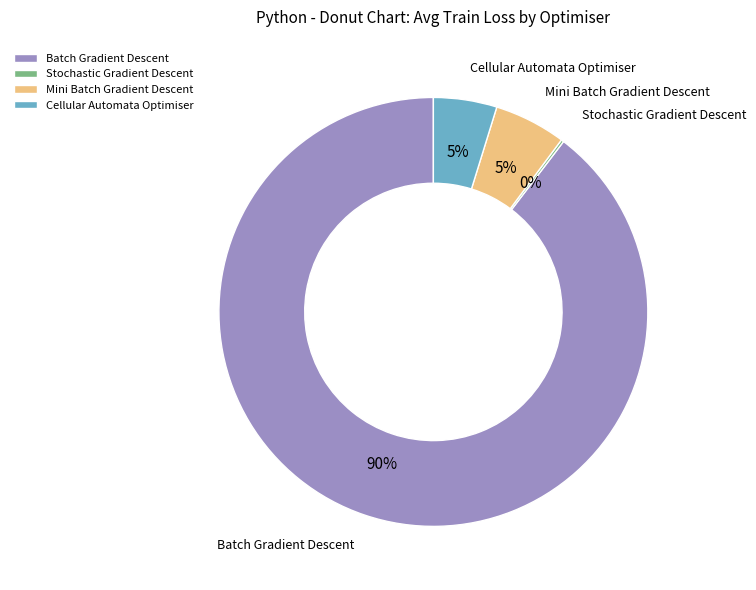

To the nearest percent, what is the average slice percentage?

25%